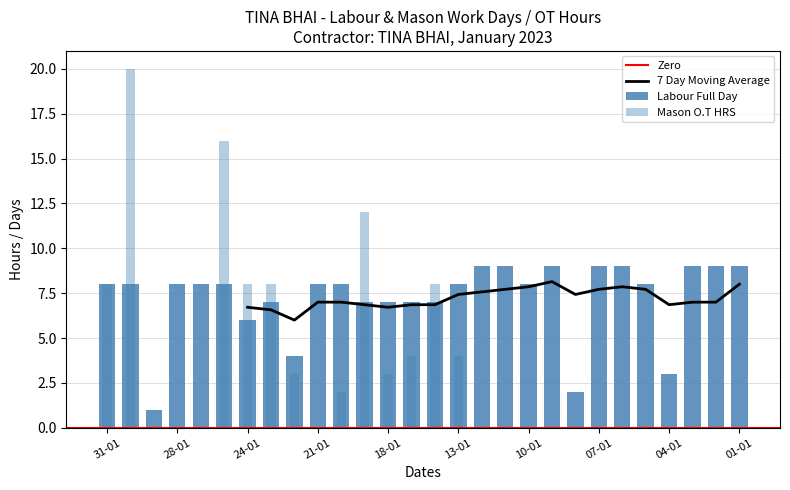

Which has a higher value, 23-01 or 17-01?

23-01